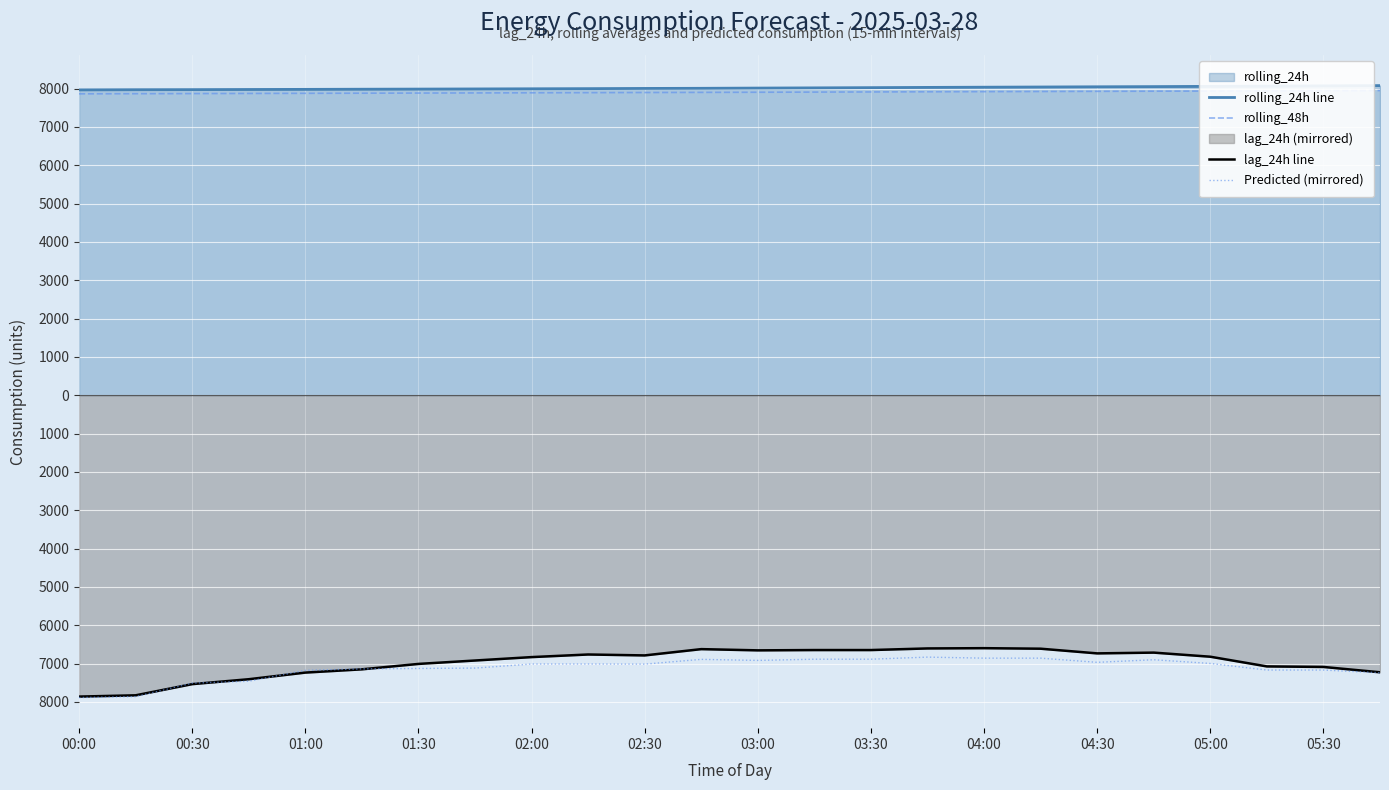

Which category has the lowest value across all series?

00:00